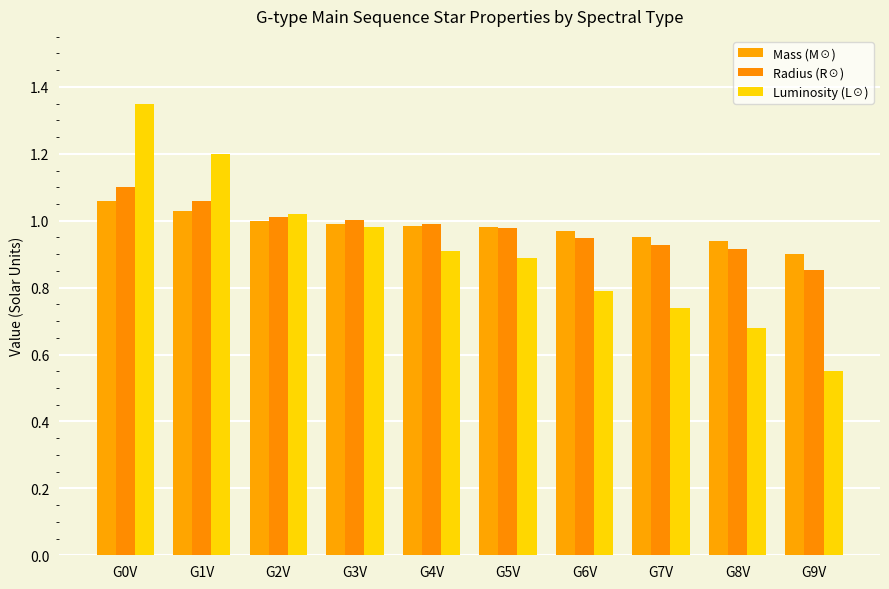

What position from the right is G6V?

4